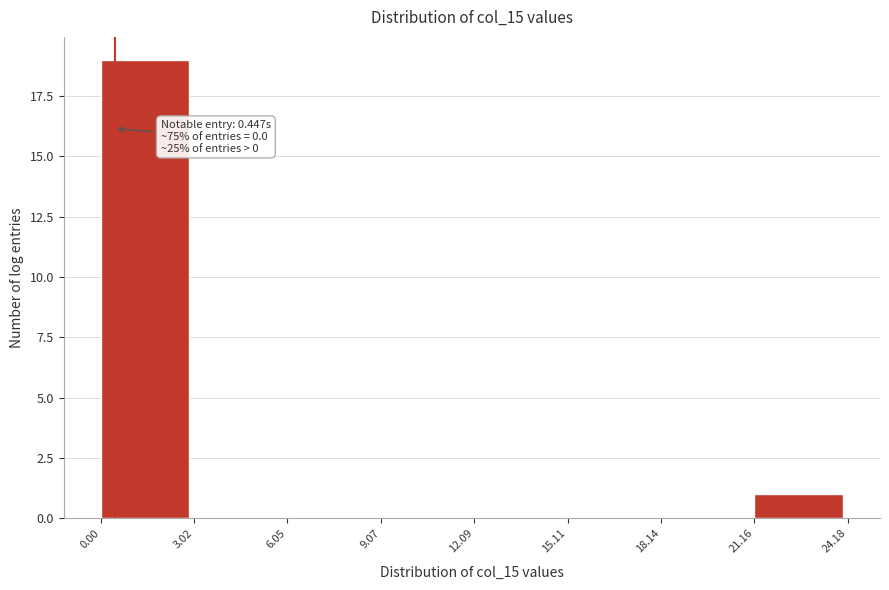

Which range on the x-axis has the tallest bar?

0.00 to 3.02